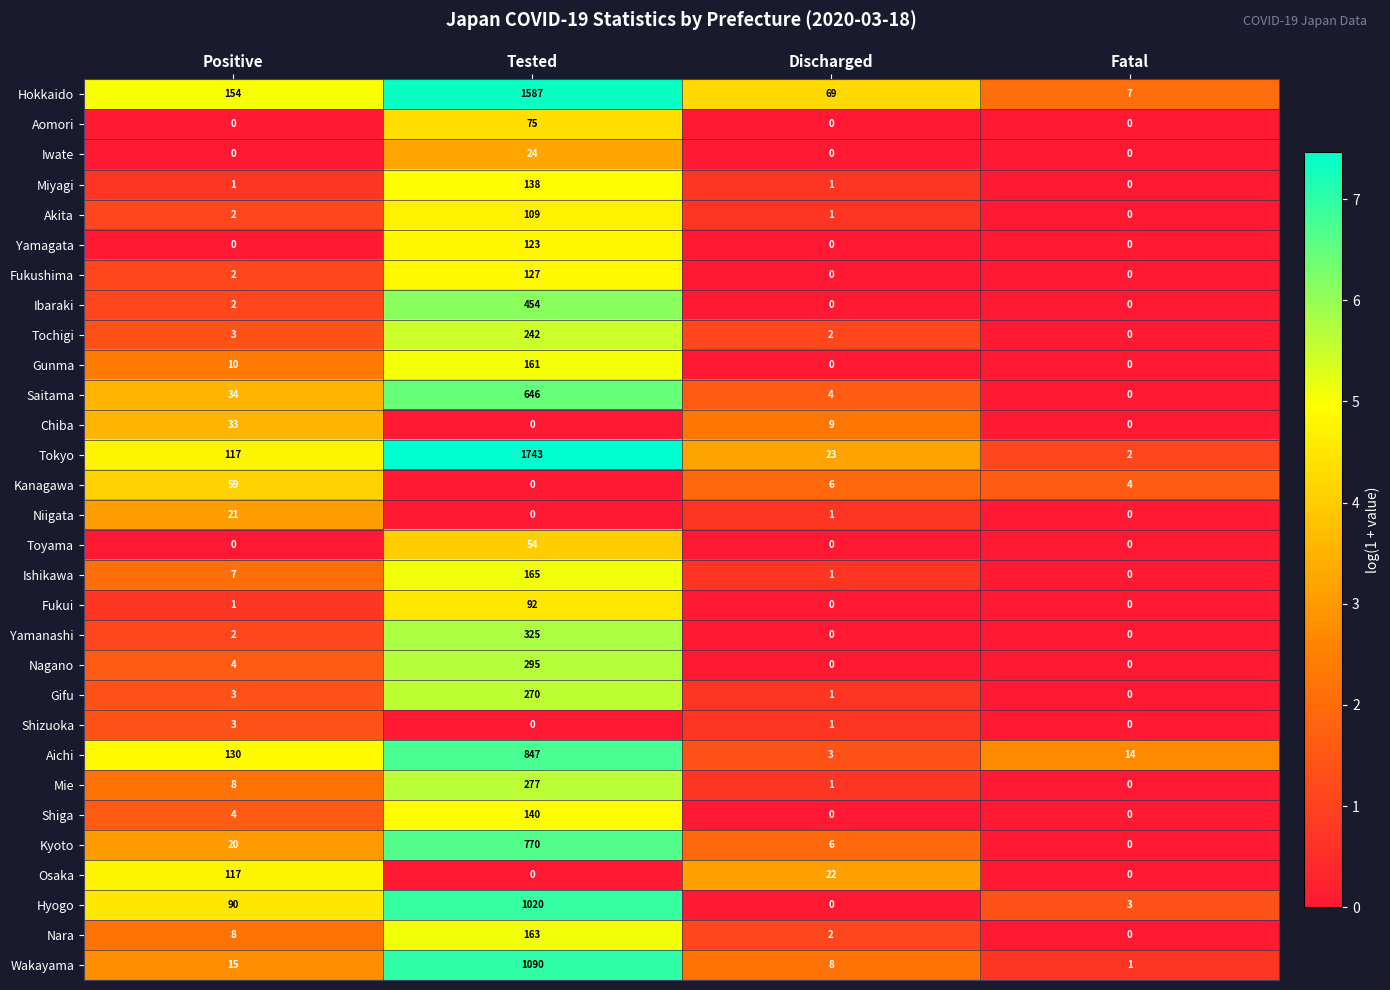

Rank the series by their maximum value, from lowest to highest.

Shizuoka, Niigata, Iwate, Chiba, Toyama, Kanagawa, Aomori, Fukui, Akita, Osaka, Yamagata, Fukushima, Miyagi, Shiga, Gunma, Nara, Ishikawa, Tochigi, Gifu, Mie, Nagano, Yamanashi, Ibaraki, Saitama, Kyoto, Aichi, Hyogo, Wakayama, Hokkaido, Tokyo